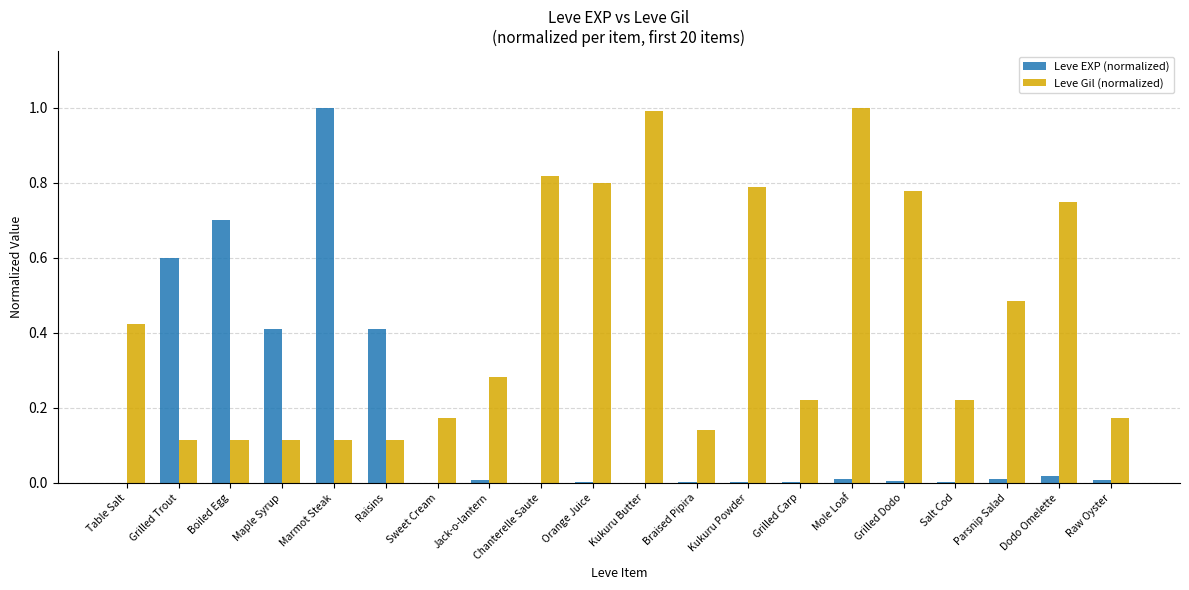

Which series has the largest total across all categories?

Leve Gil (normalized)